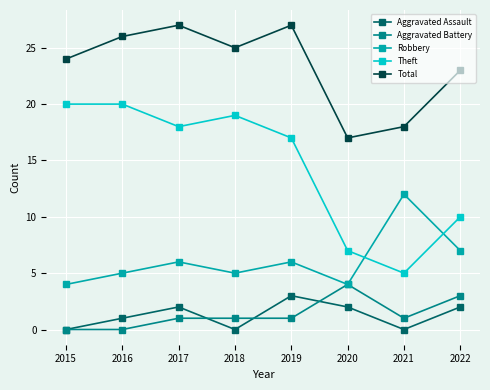

True or false: Total and Aggravated Assault cross at least once.

False